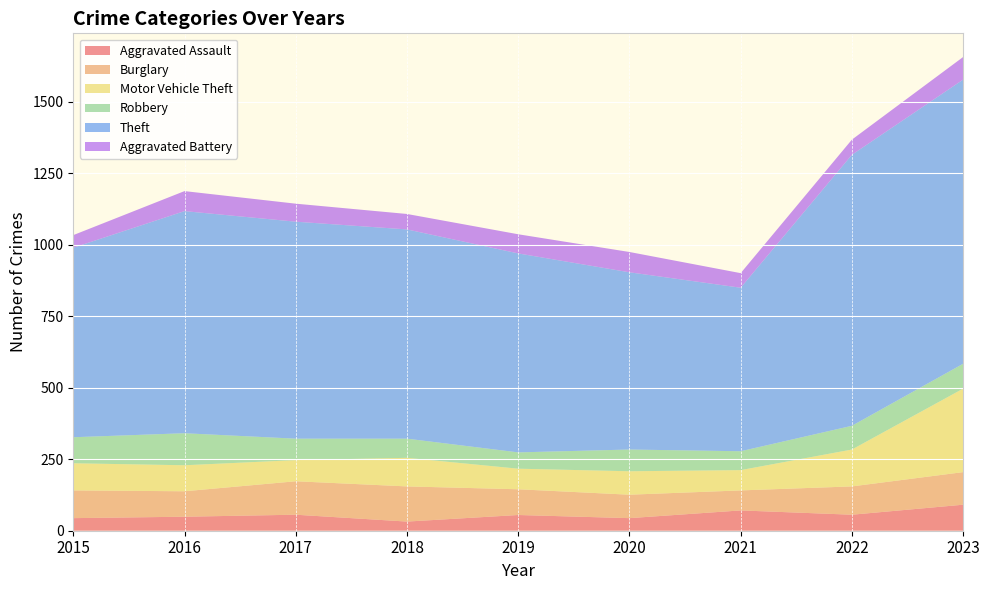

Reading left to right, transcribe all the data shown in this chart.

Aggravated Assault: 44	49	56	32	55	44	71	56	91
Burglary: 97	89	117	123	90	82	70	99	114
Motor Vehicle Theft: 95	91	74	100	72	82	71	129	292
Robbery: 91	112	75	67	57	76	66	83	87
Theft: 663	777	759	732	696	620	572	948	994
Aggravated Battery: 44	70	63	54	67	71	51	53	79